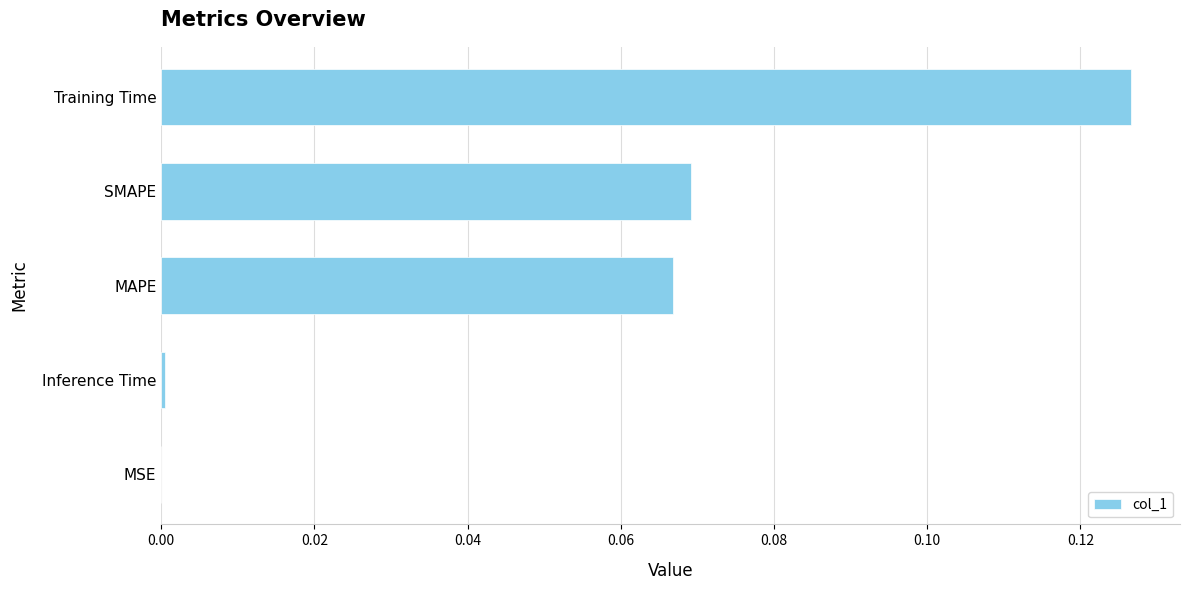

The value at MAPE is 0.0. True or false?

False